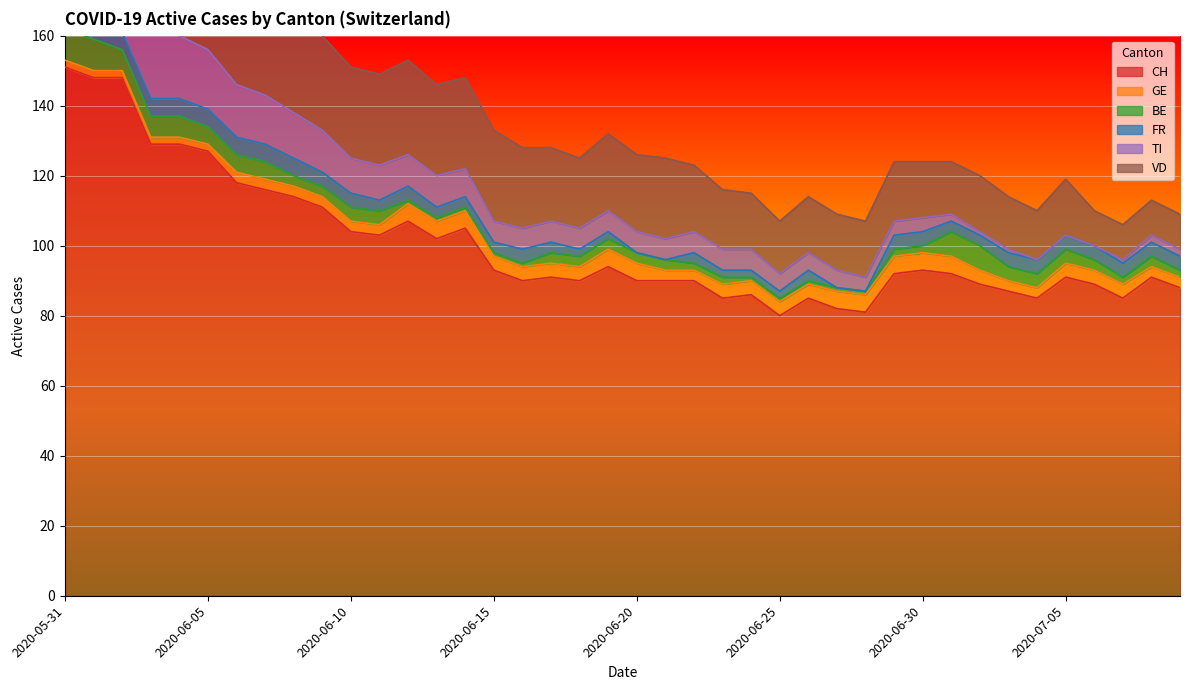

True or false: VD has more than 2 points higher than both neighbors.

True